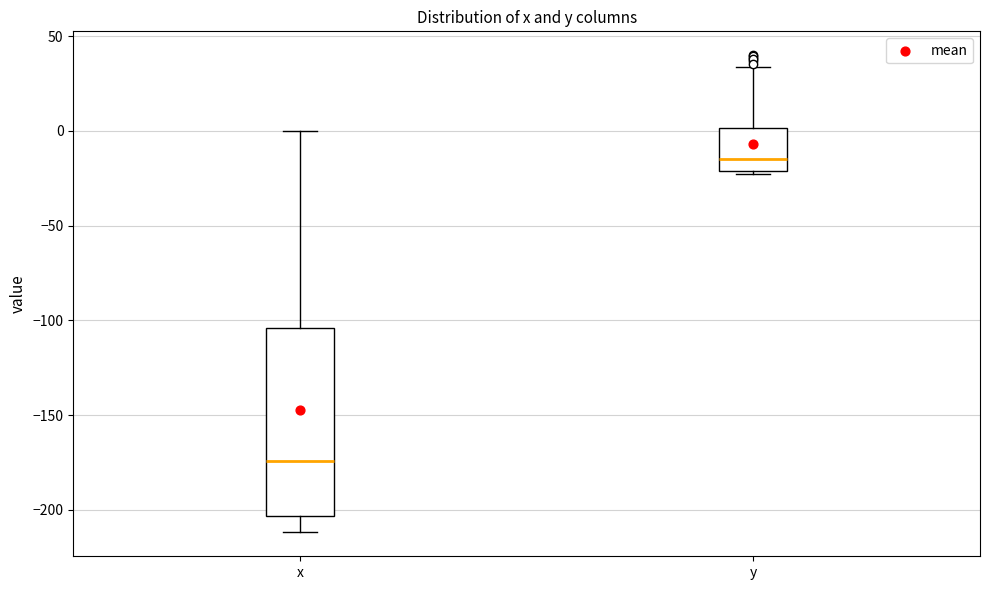

Reading left to right, transcribe this box plot: for each box, give where its median line is, the range the box spans, and where its two whiskers end, as read against the y-axis. The values are not printed on the chart, so give them approximately, as read against the axis.

x: median -175, box -205 to -105, whiskers -210 to 0
y: median -15, box -20 to 0, whiskers -25 to 35